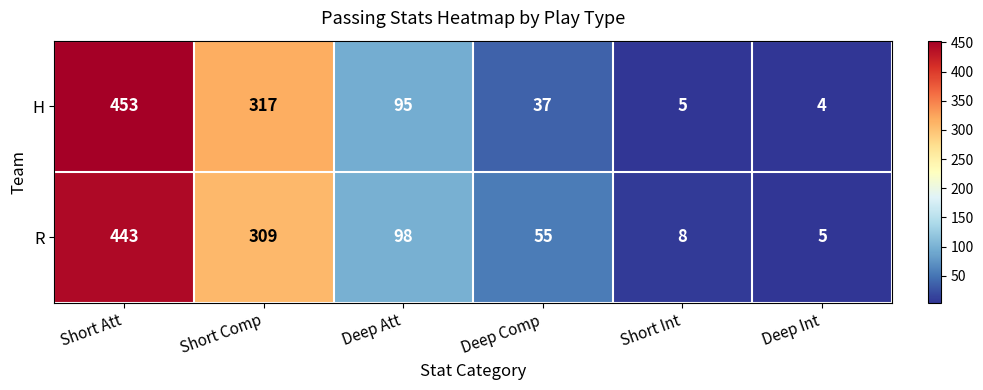

Which series has the largest range (max minus min)?

H